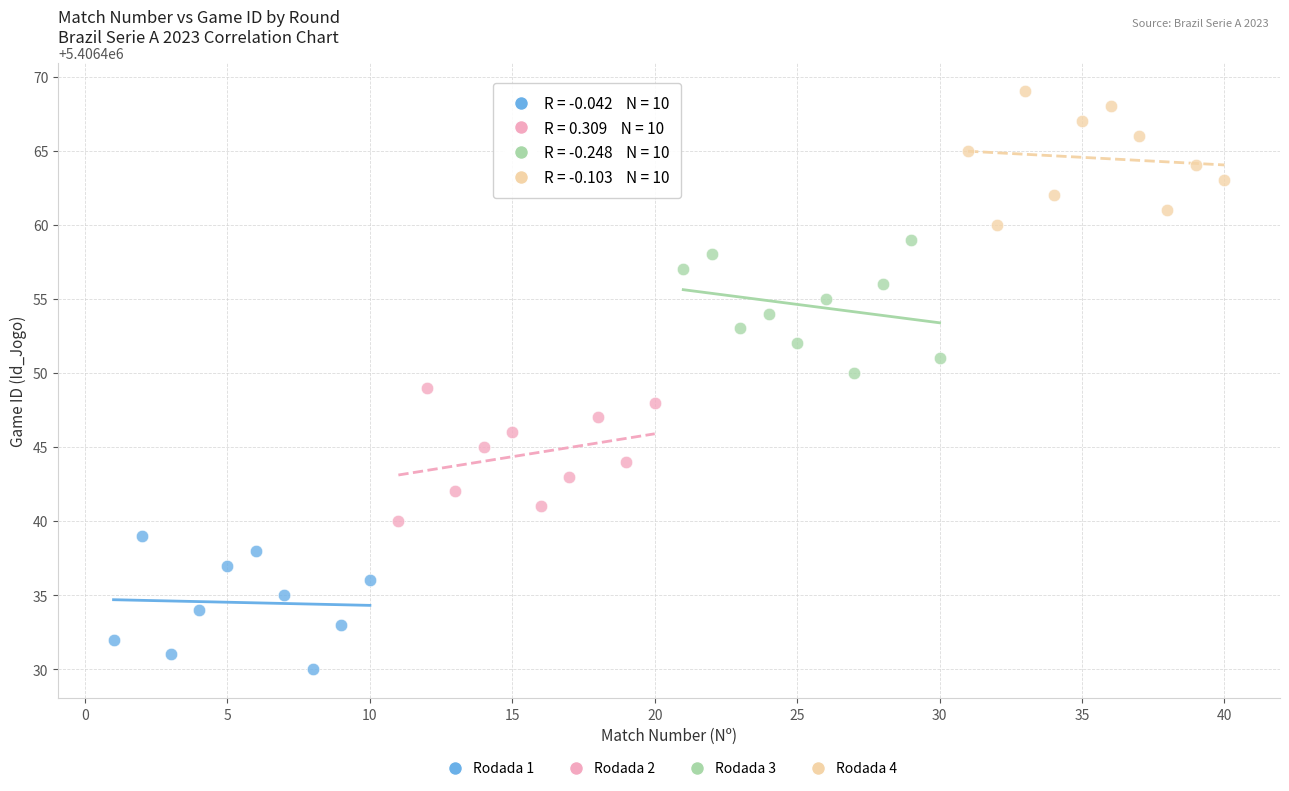

Which series contains the highest Y value?

Rodada 4